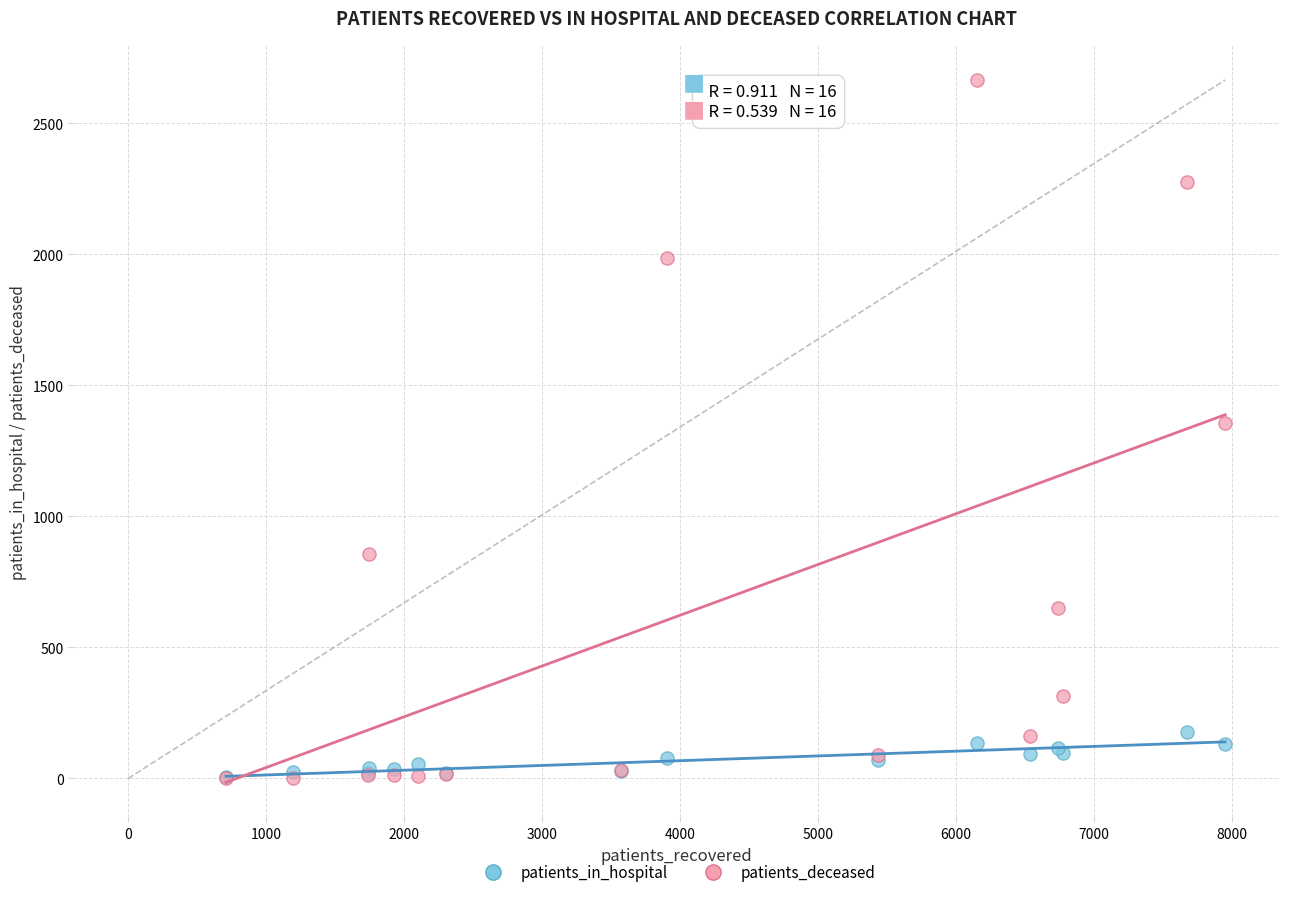

What are all the series names shown in the legend?

patients_in_hospital, patients_deceased